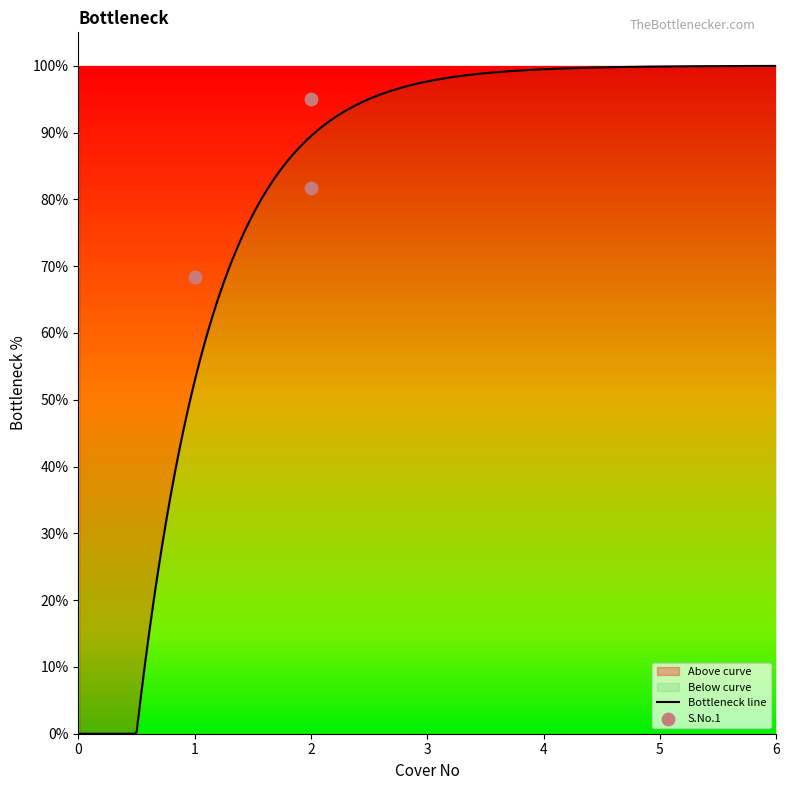

What is the change in value from 1 to 2?

+26.7